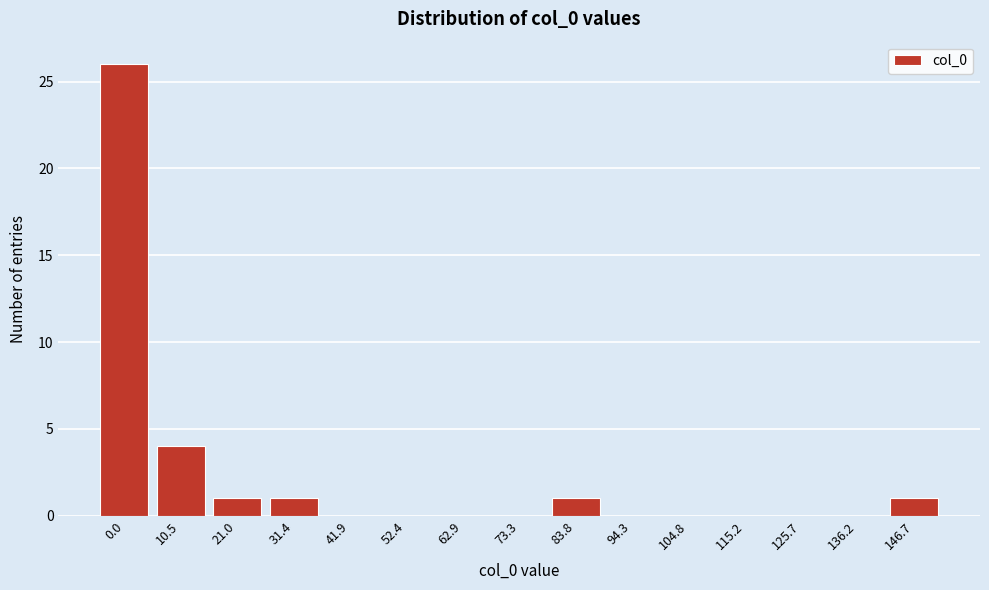

Reading right to left, what are all the values shown in this chart?

146.7=1	136.2=0	125.7=0	115.2=0	104.8=0	94.3=0	83.8=1	73.3=0	62.9=0	52.4=0	41.9=0	31.4=1	21.0=1	10.5=4	0.0=26